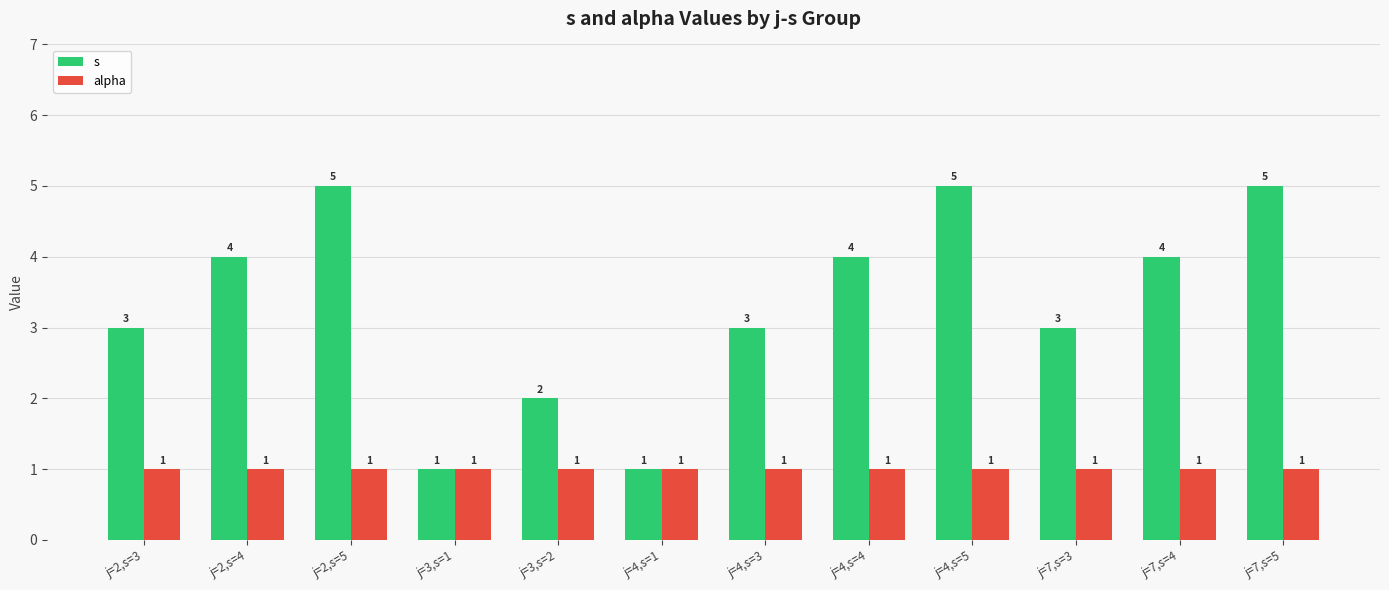

What is the label of the 8th bar from the left?

j=4,s=4